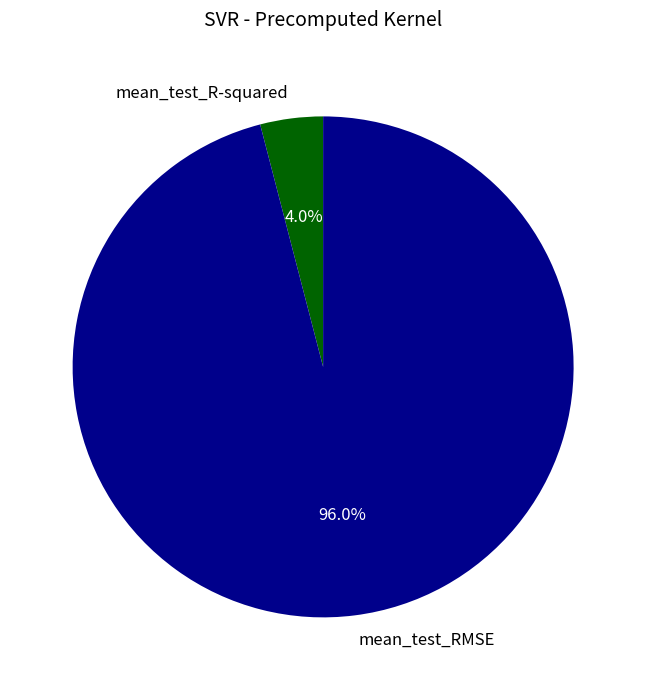

How many slices are in this pie chart?

2